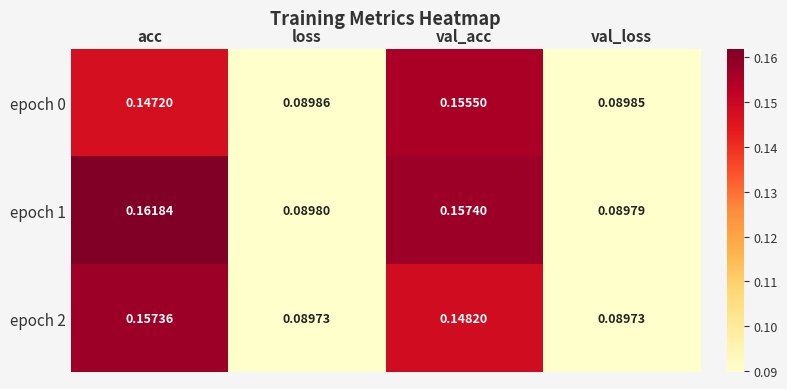

Which label corresponds to the largest value in the chart?

acc